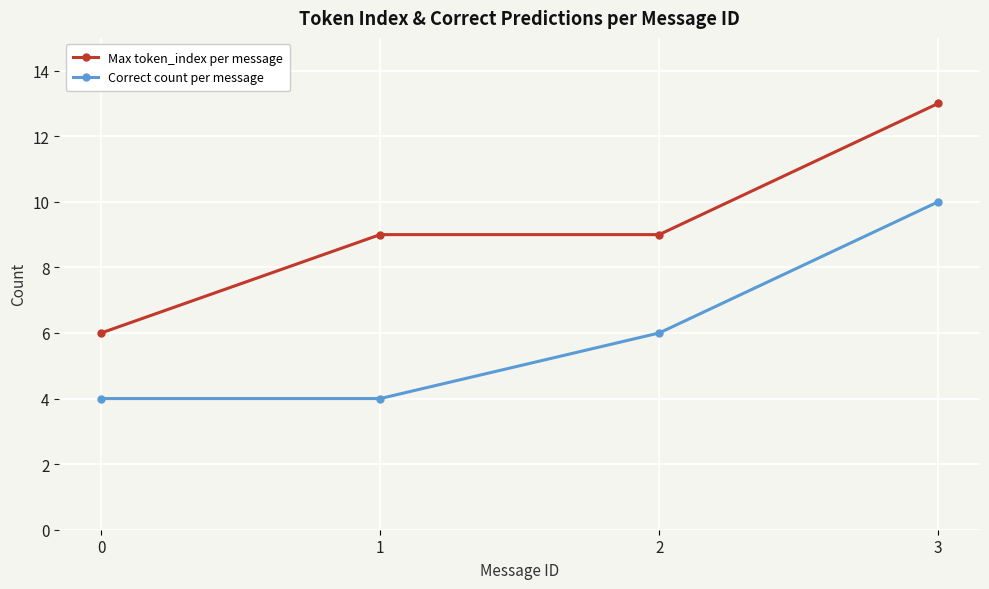

True or false: Correct count per message and Max token_index per message intersect in this chart.

False